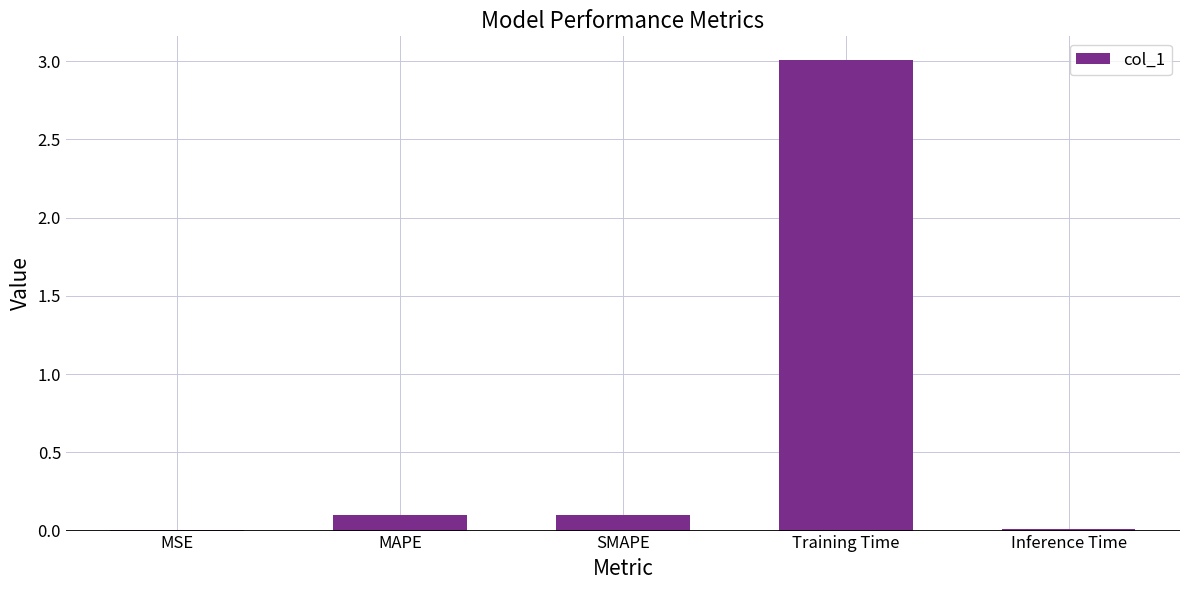

What value does the data have at Training Time?

3.0